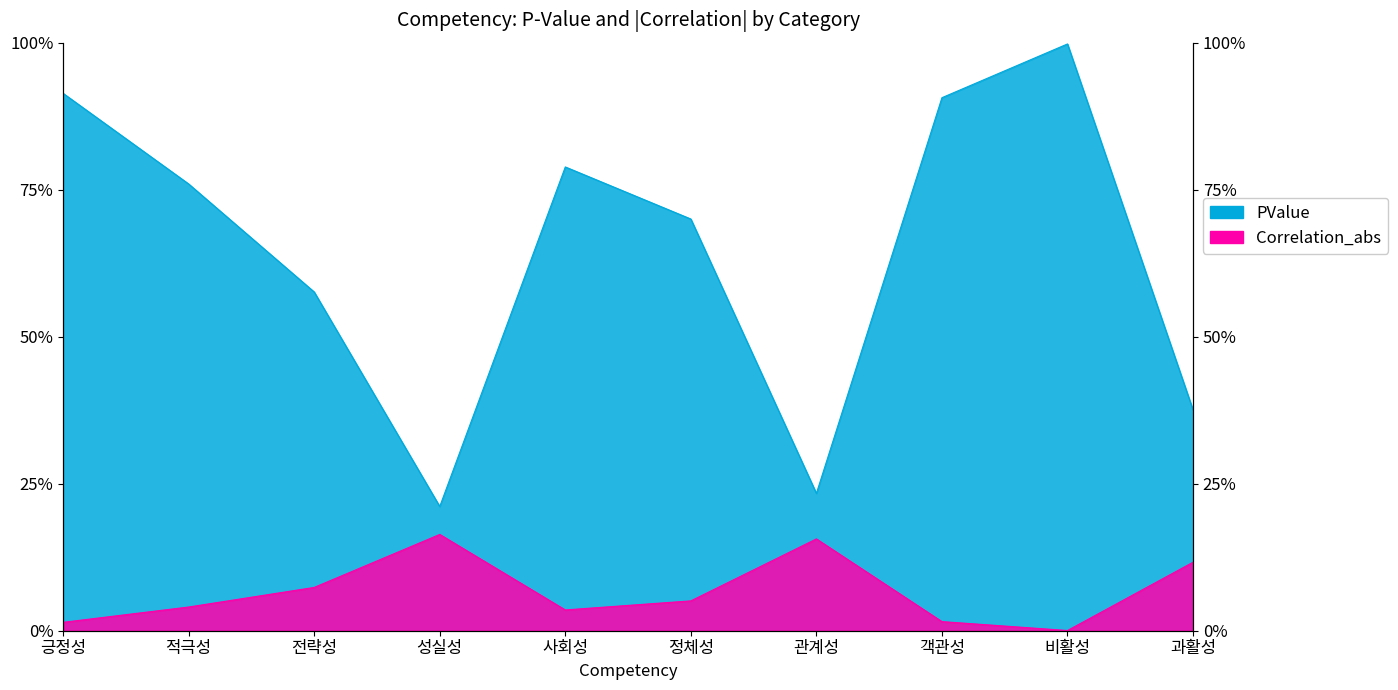

What is the total value across all series at 비활성?

1.0